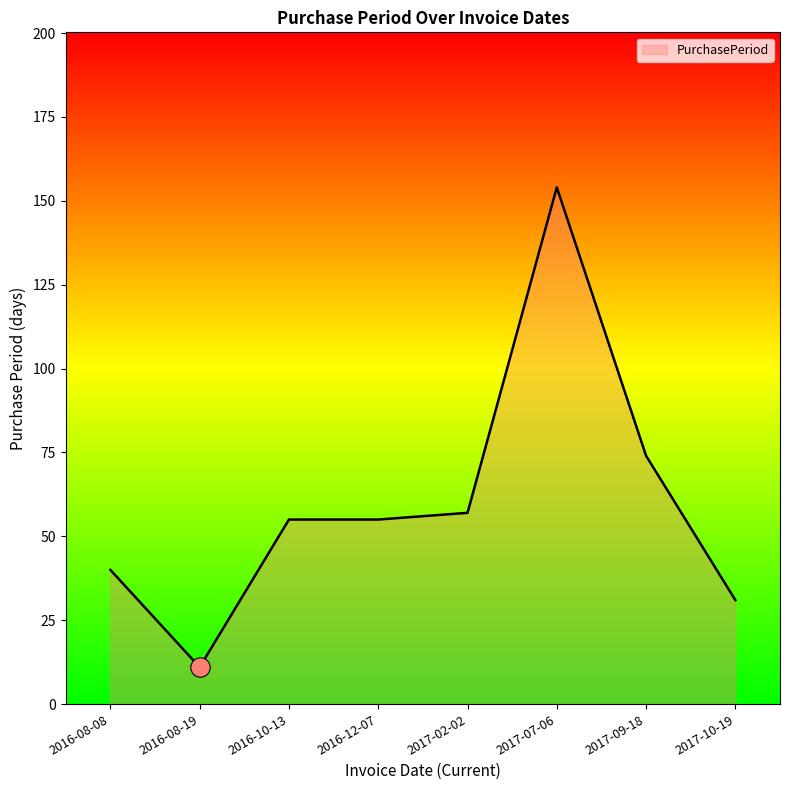

Count the number of categories in the chart.

8